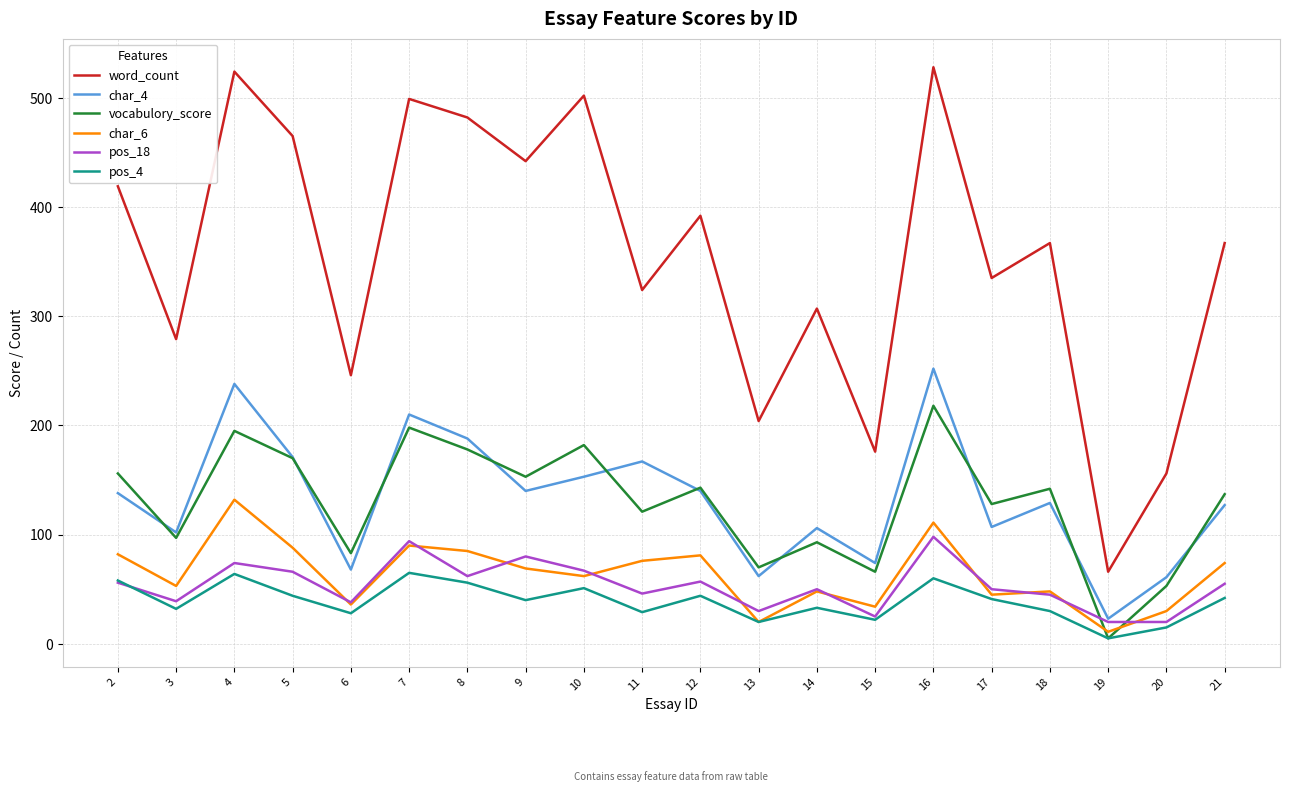

Where do pos_18 and vocabulory_score first cross each other?

18 and 19